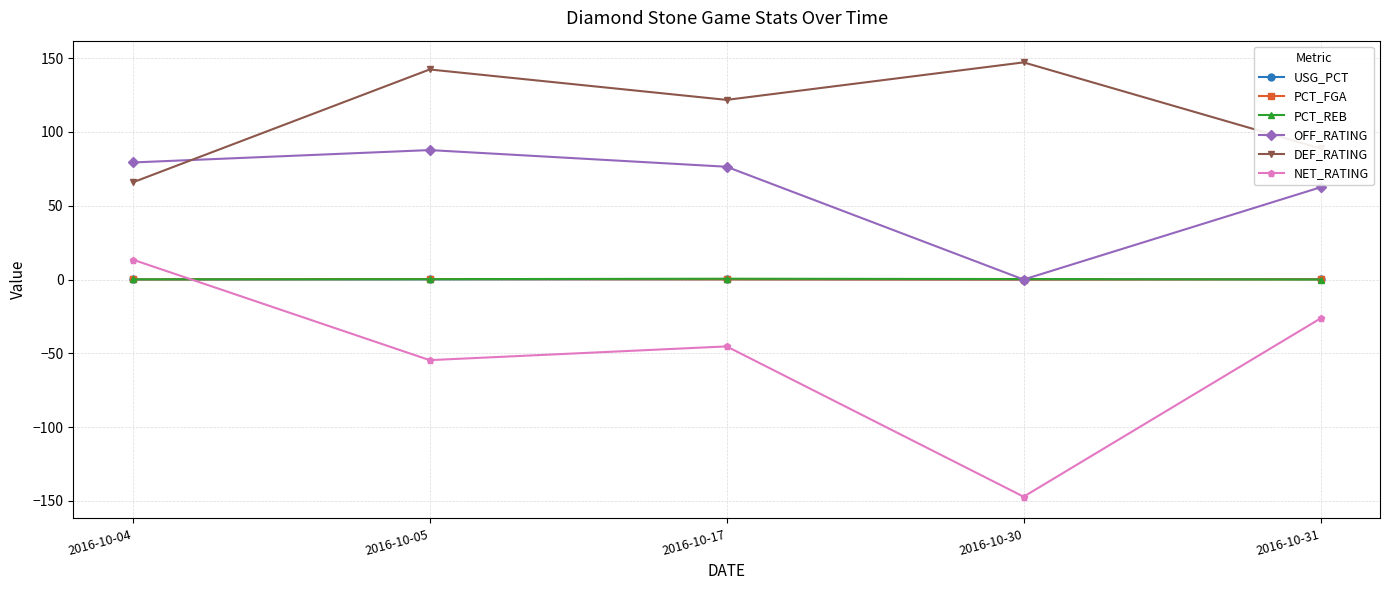

Count the number of data series in this chart.

6